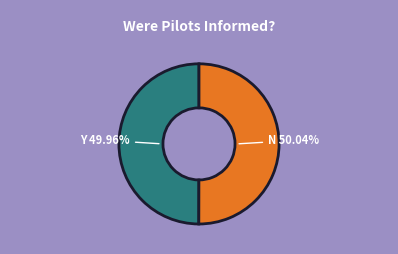

Combined, do N 50.04% and Y 49.96% account for over 50%?

Yes